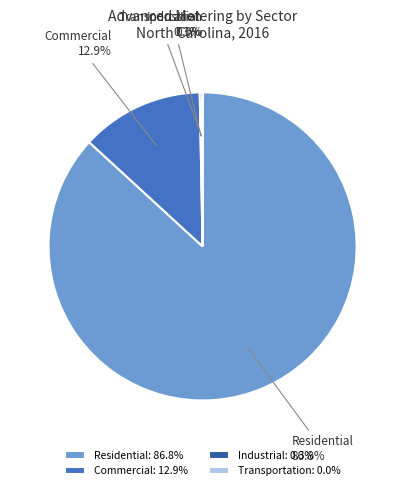

Is the sum of Residential and Industrial greater than half?

Yes